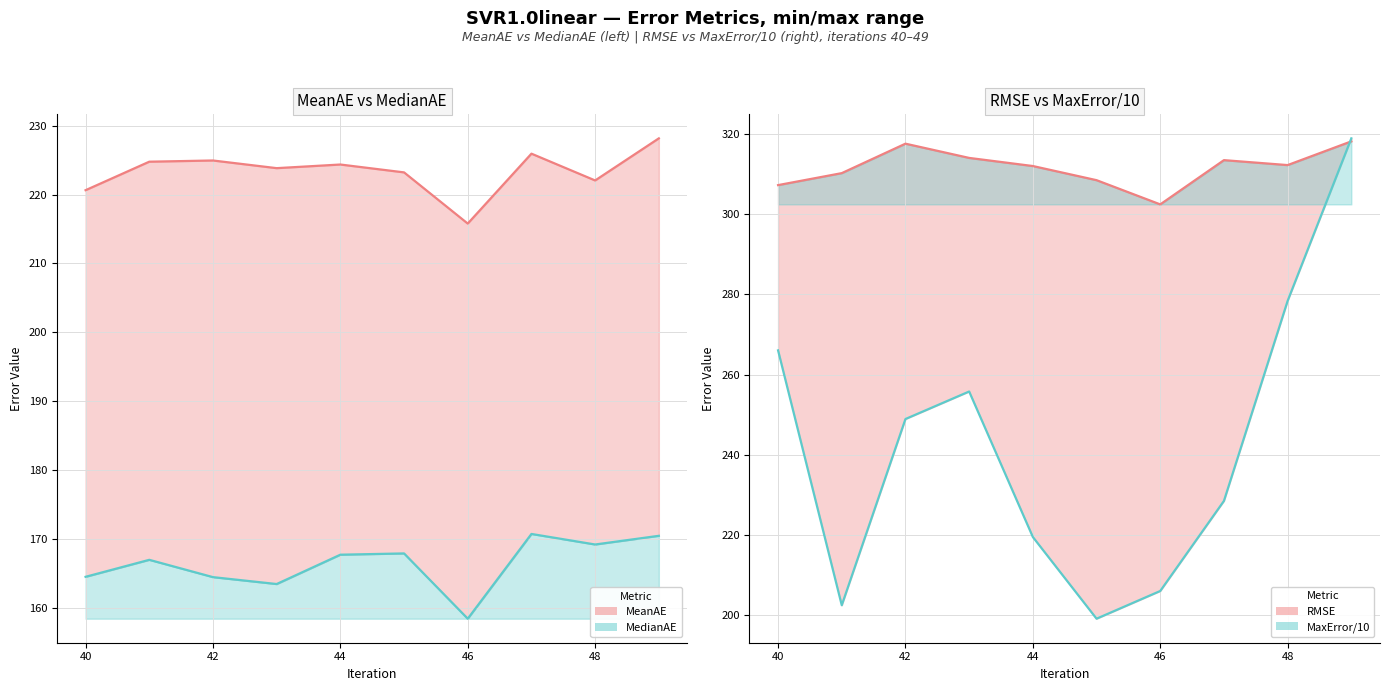

What is the minimum value for MaxError?

199.2